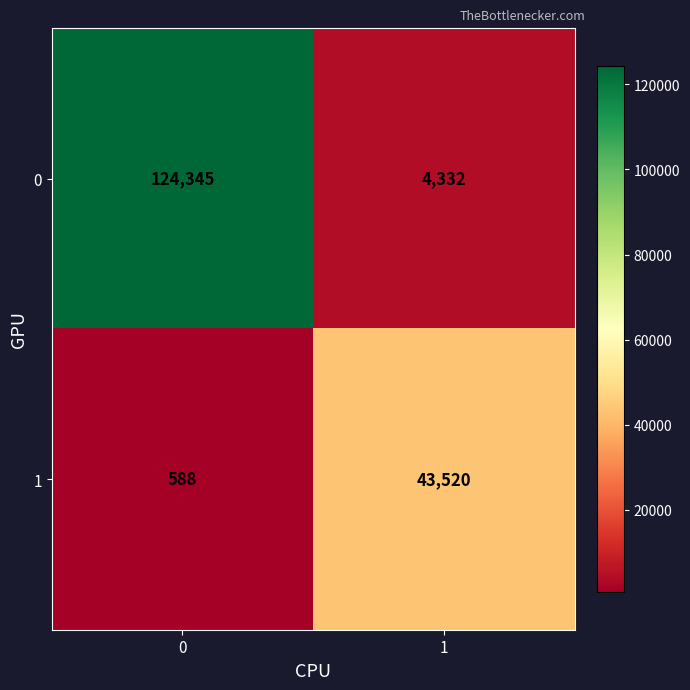

List the series in order of their overall mean, lowest first.

1, 0